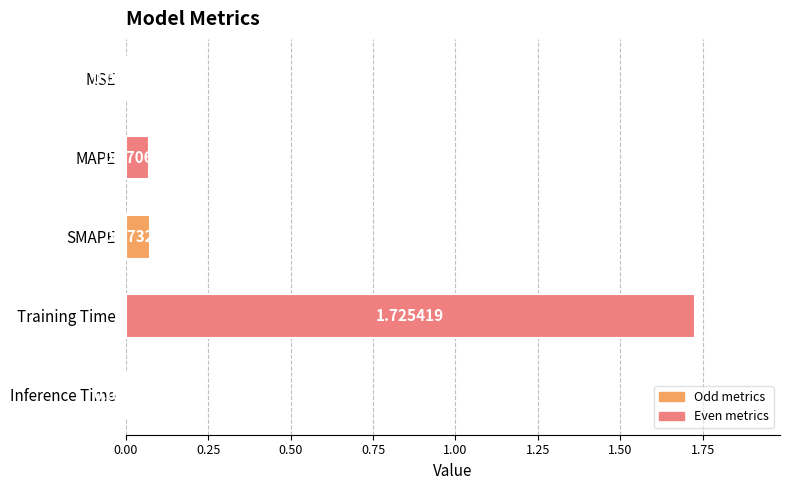

Which label corresponds to the largest value in the chart?

Training Time